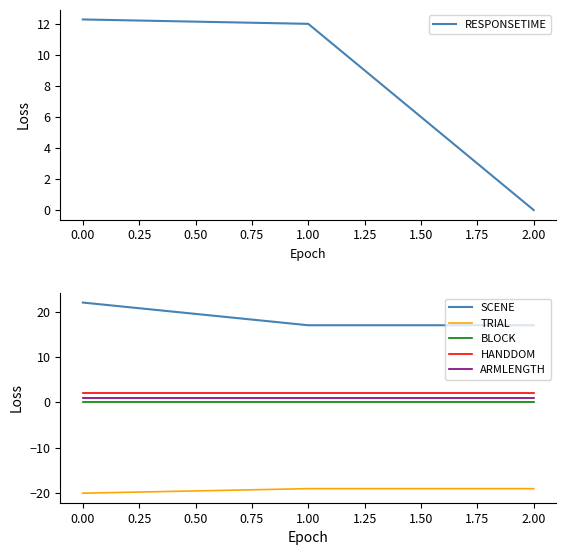

Which series has the largest total across all categories?

SCENE